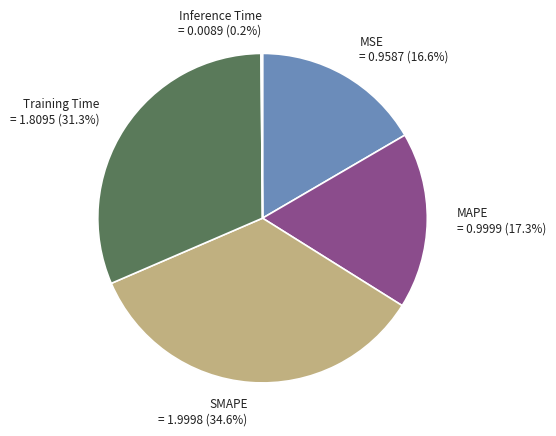

To the nearest percent, what is the difference between the largest and smallest slice percentages?

34%